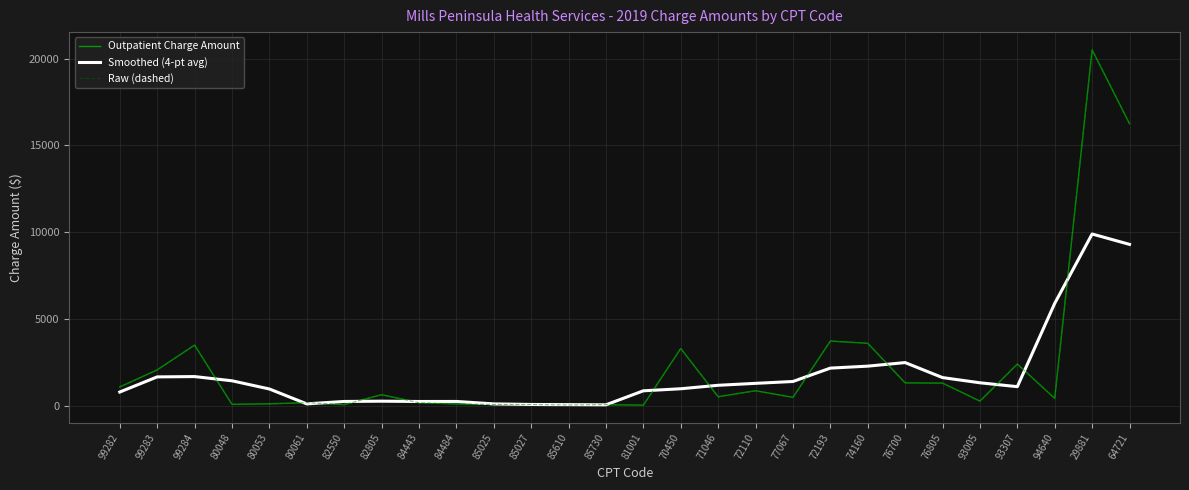

Is this an area chart (filled region under the line)?

No